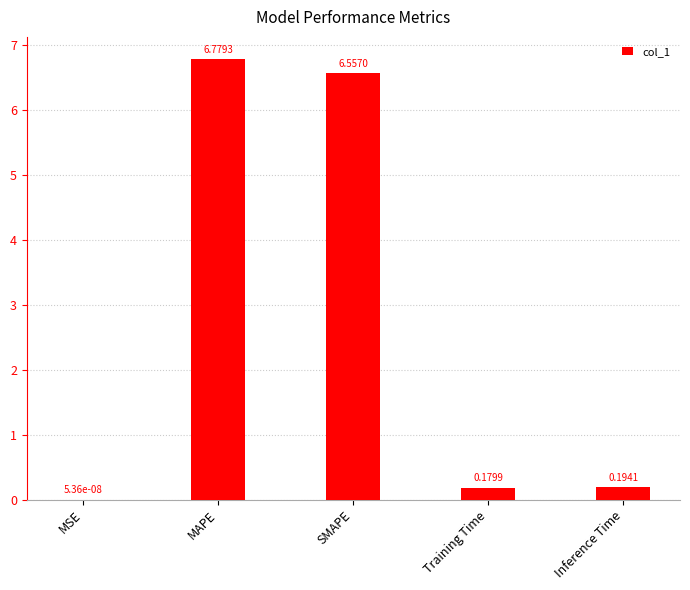

What is the sum of all values?

13.7